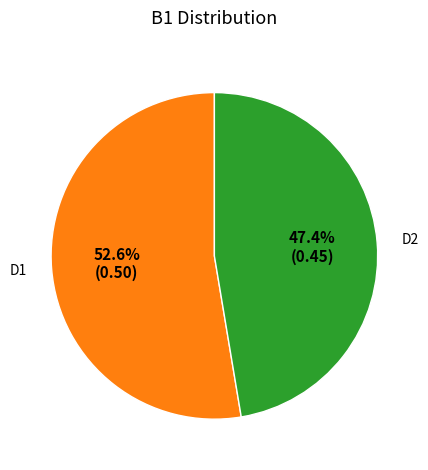

To the nearest percent, what percentage of the pie is D1?

53%